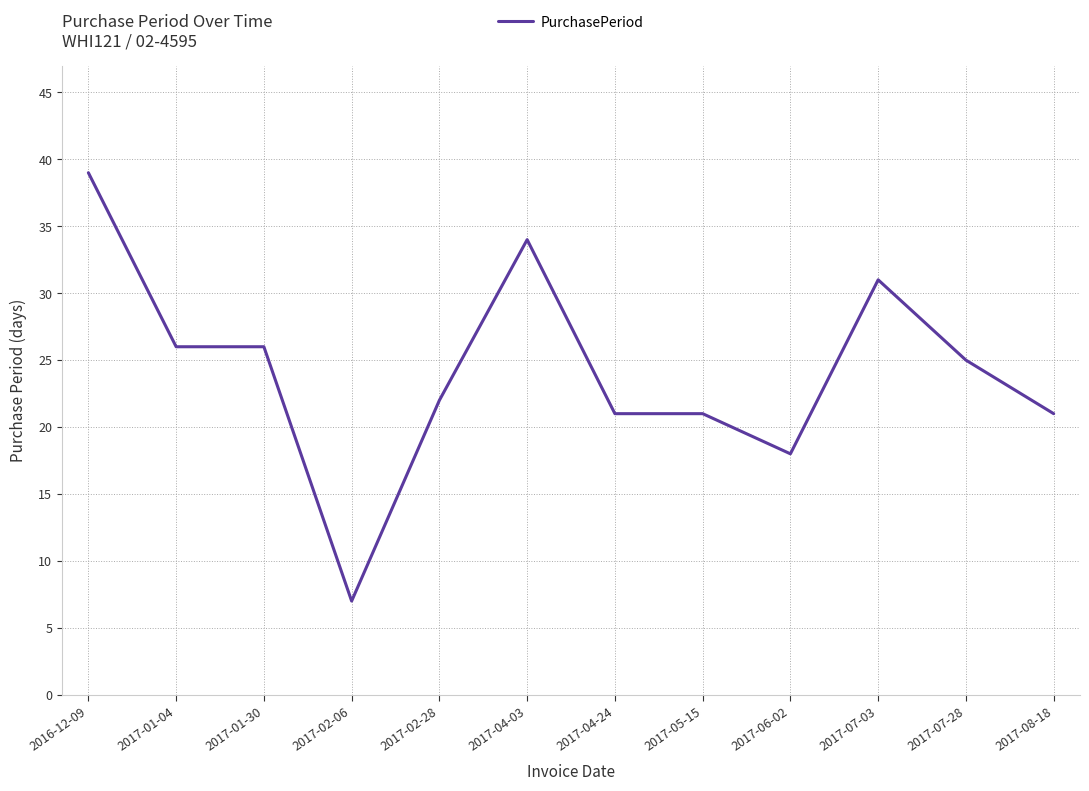

Which label corresponds to the largest value in the chart?

2016-12-09